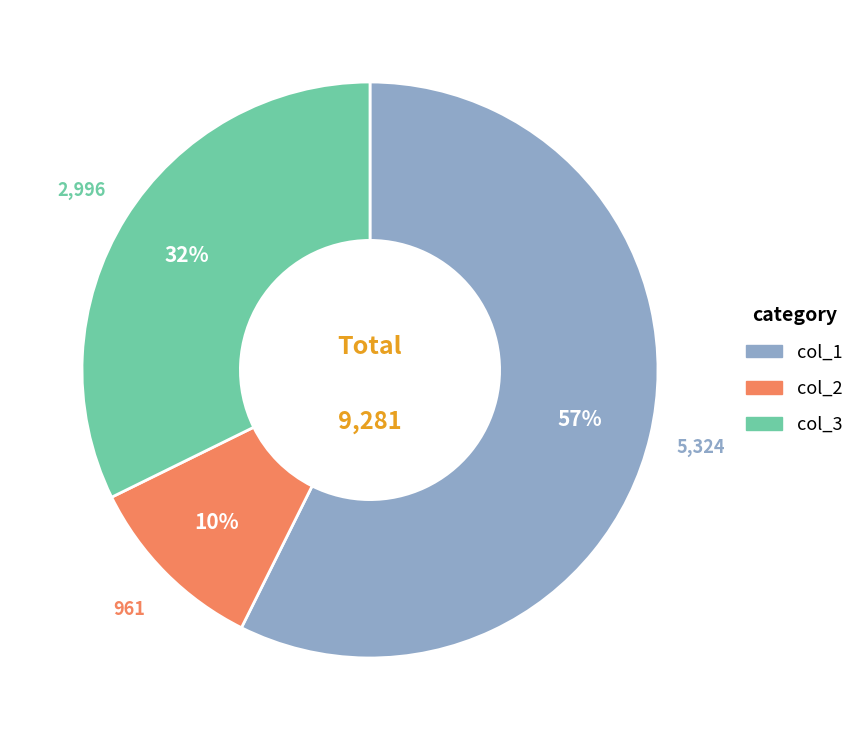

Does col_3 account for over 50% of the chart?

No